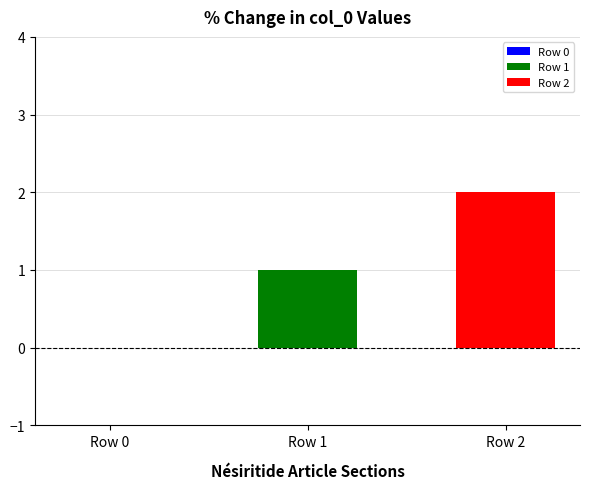

Which series has the largest range (max minus min)?

Row 1